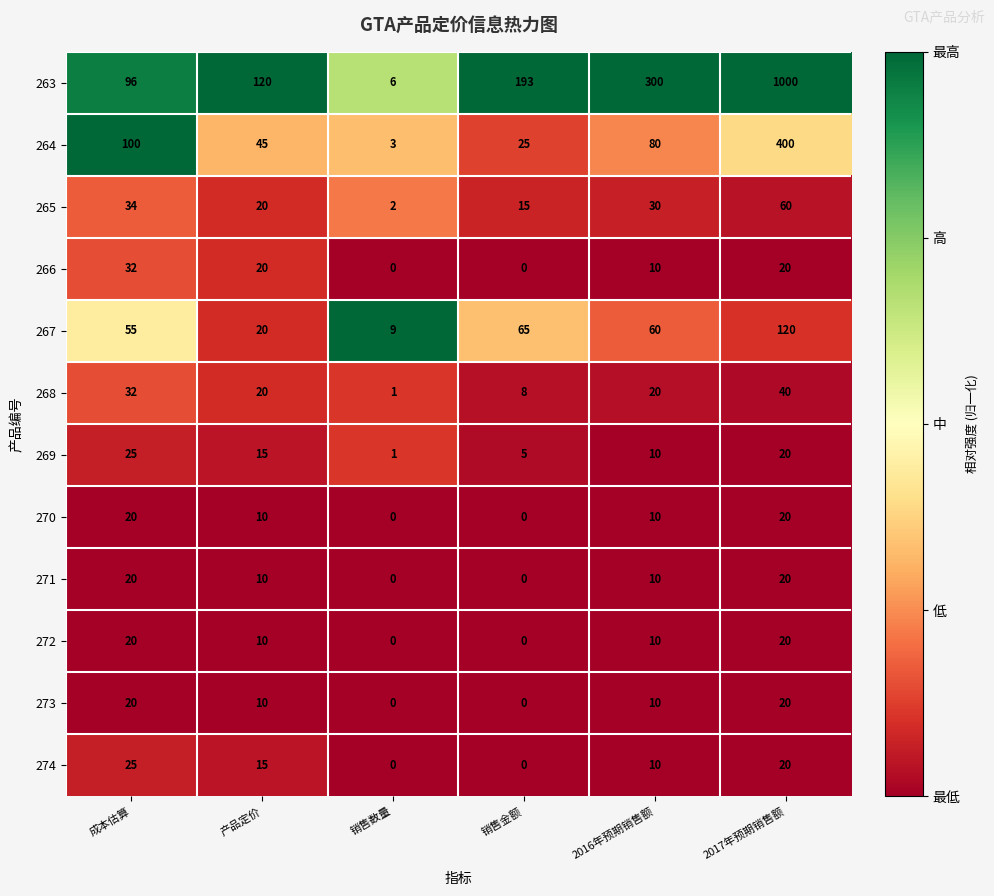

Which series changed the most between 成本估算 and 2017年预期销售额?

263